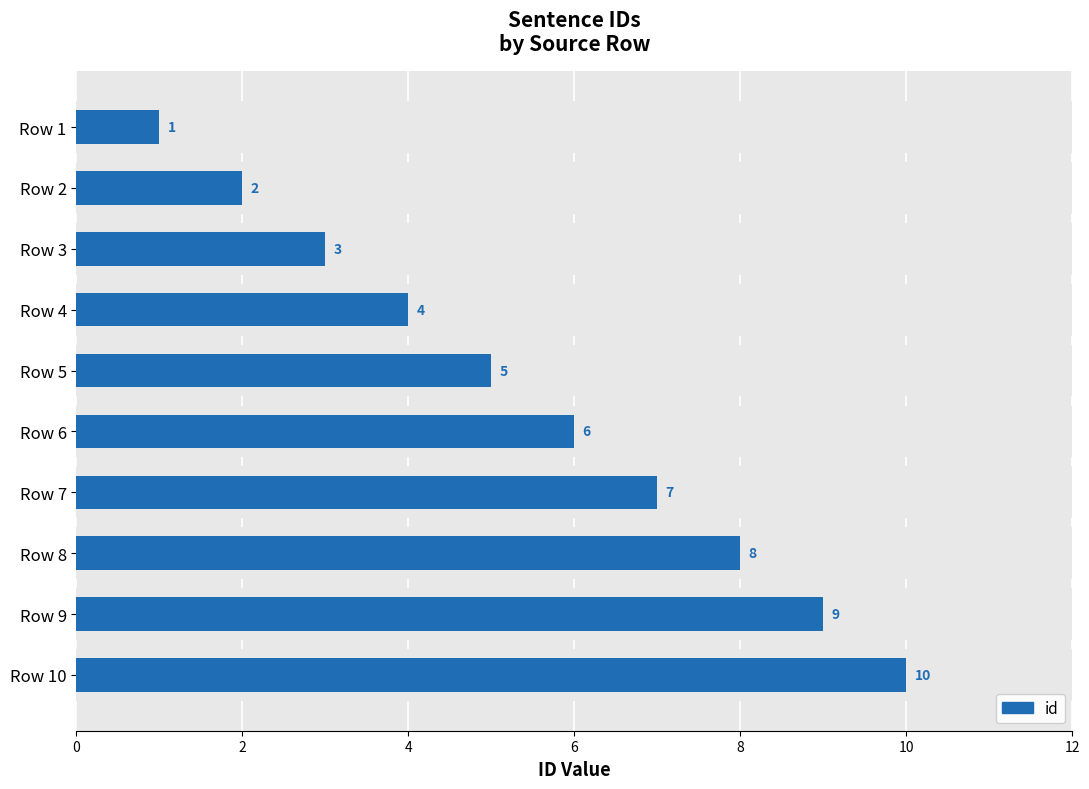

The value at Row 3 is 4. True or false?

False